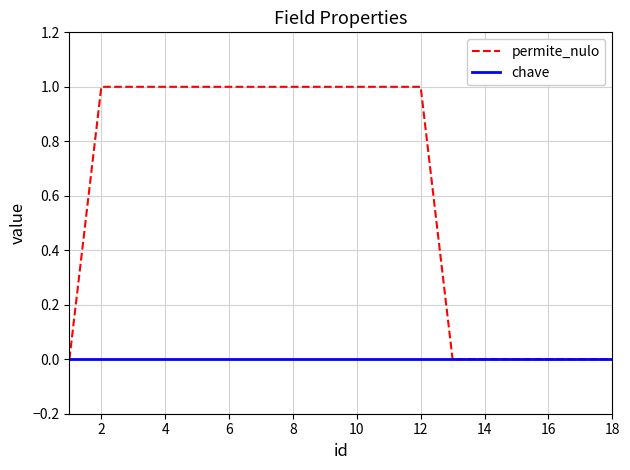

List the series in order of their overall mean, highest first.

permite_nulo, chave